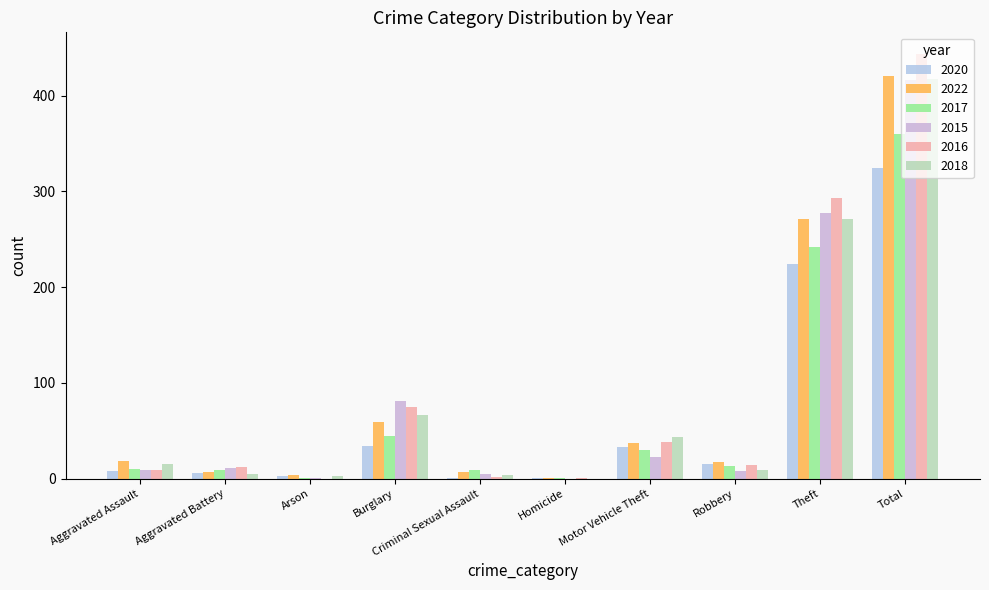

How many distinct data groups are displayed?

6